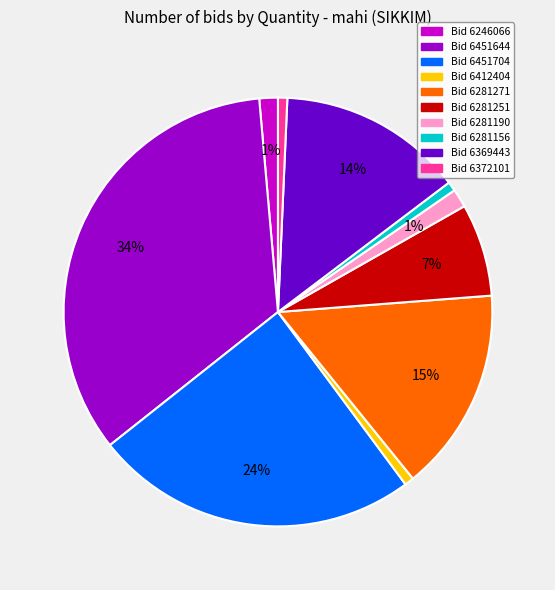

Combined, do Bid 6451704 and Bid 6451644 account for over 50%?

Yes